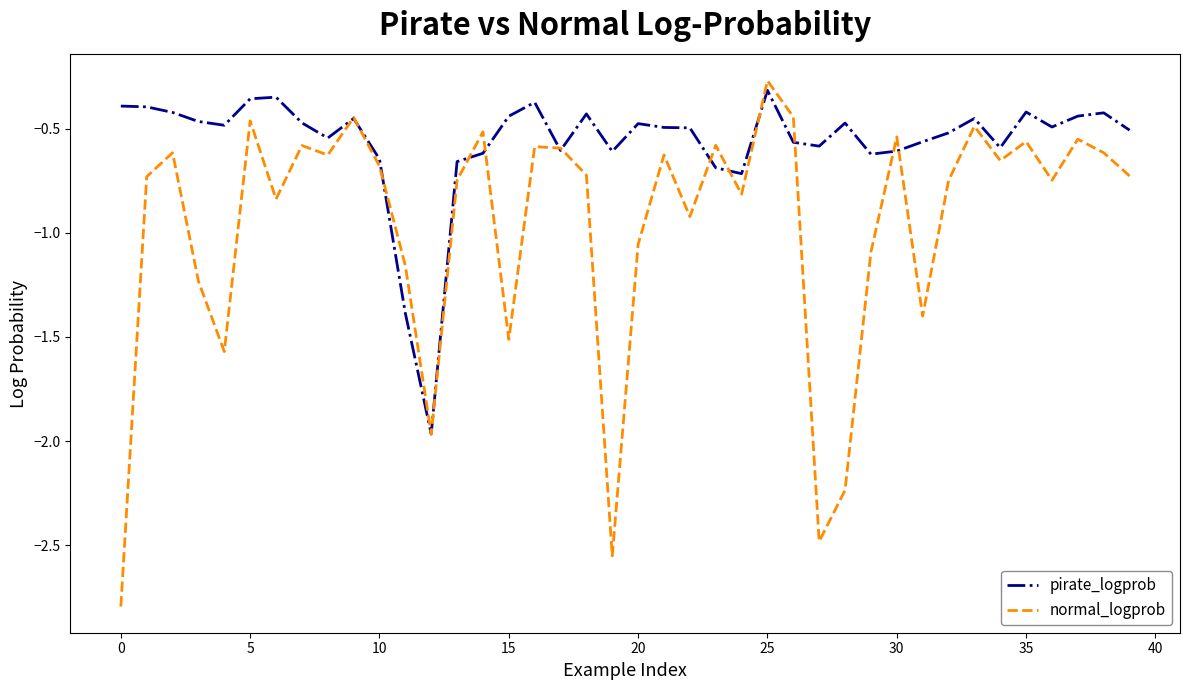

Which series has the largest range (max minus min)?

normal_logprob